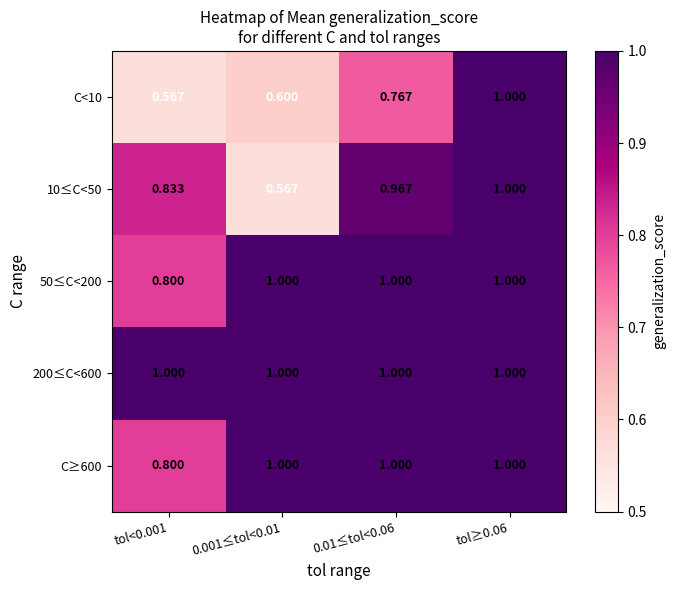

Is the value of C≥600 at tol≥0.06 greater than the value of 50≤C<200 at tol<0.001?

Yes